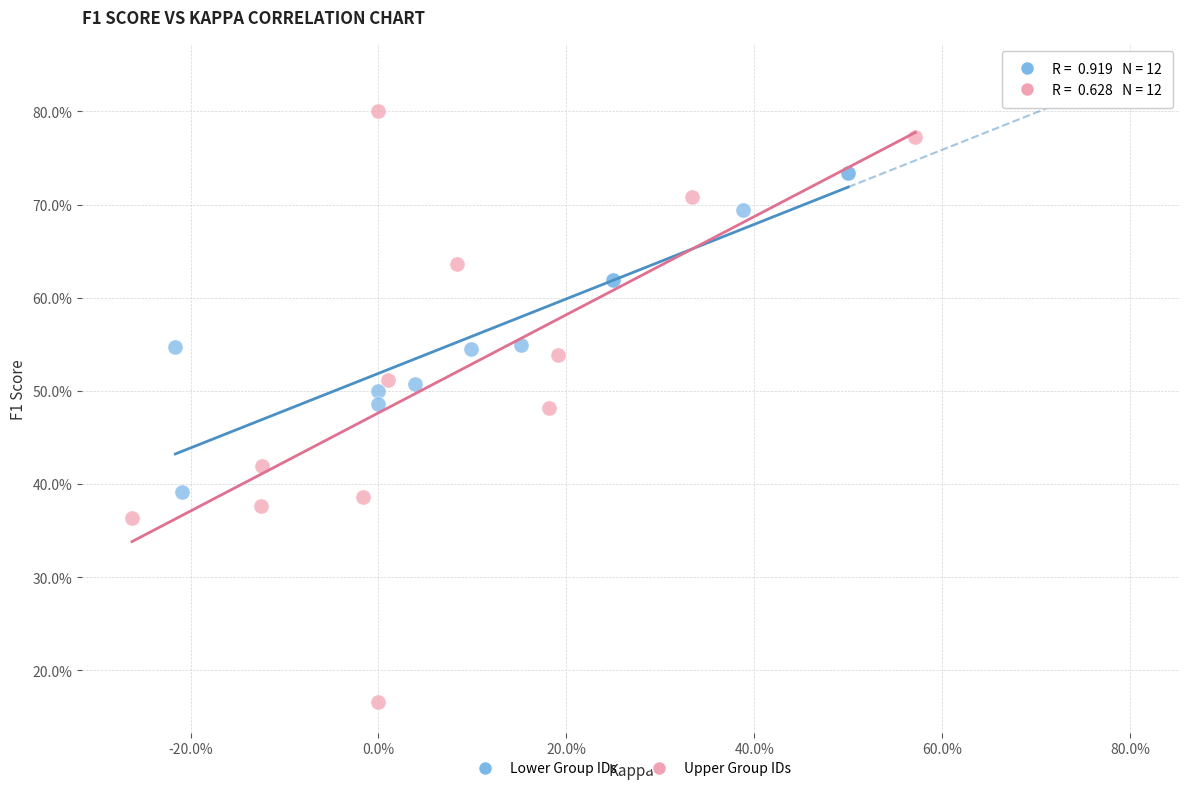

What are all the series names shown in the legend?

Lower Group IDs, Upper Group IDs